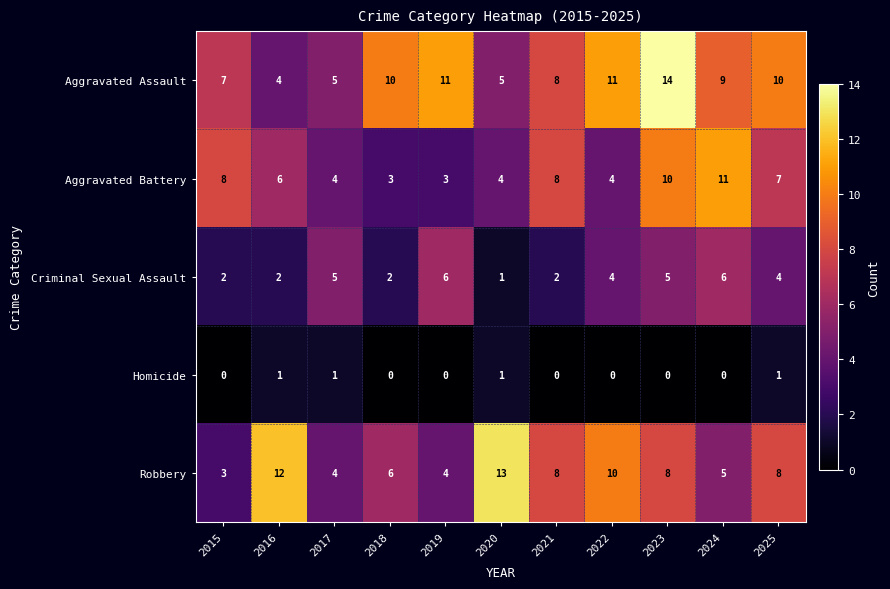

What is the difference between the highest and lowest values at 2015?

8